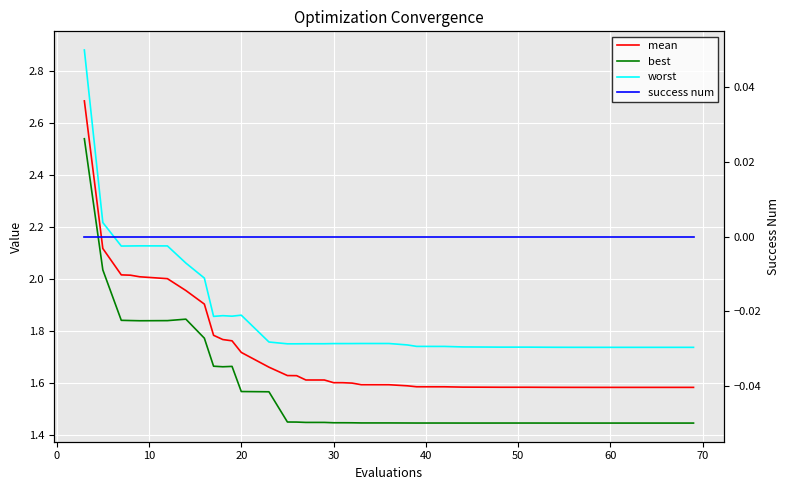

The best series shows 1.4 at 30. True or false?

True